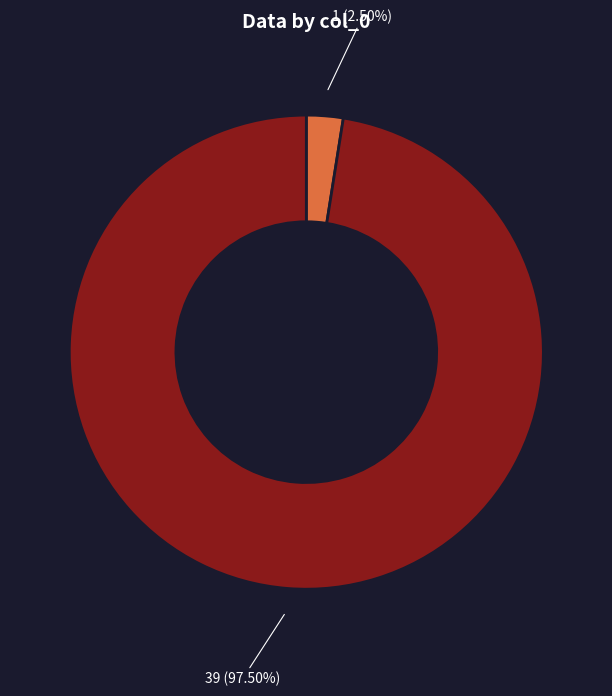

Is there a majority slice in this chart?

Yes